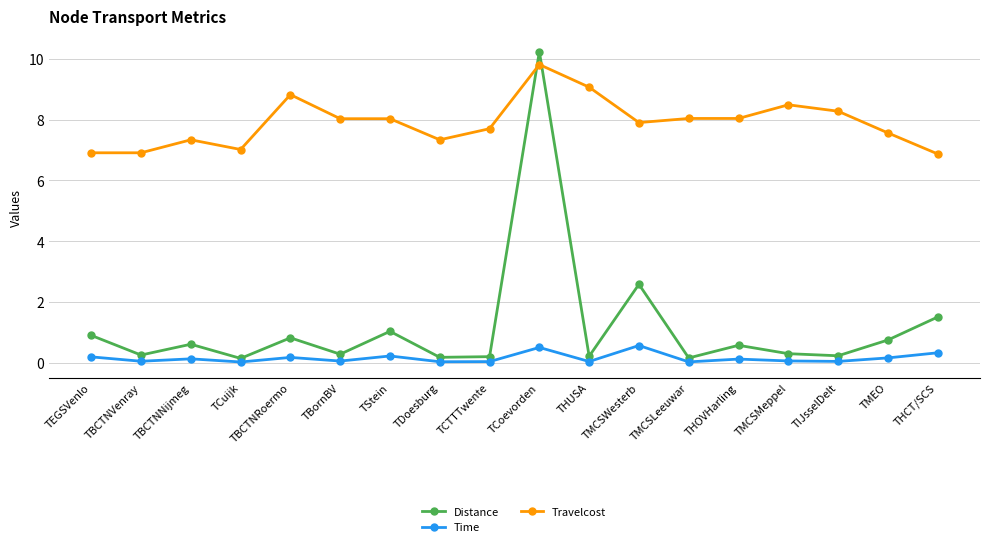

List the series in order of their peak value, highest first.

Distance, Travelcost, Time